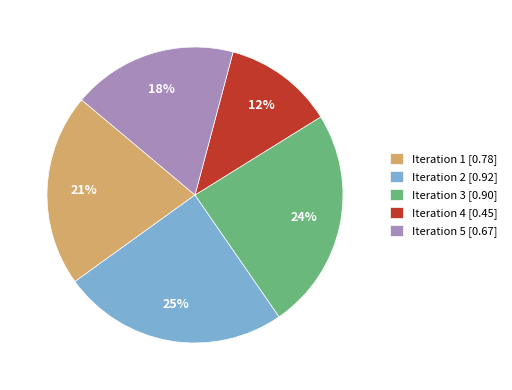

Which slice is the smallest?

Iteration 4 [0.45]